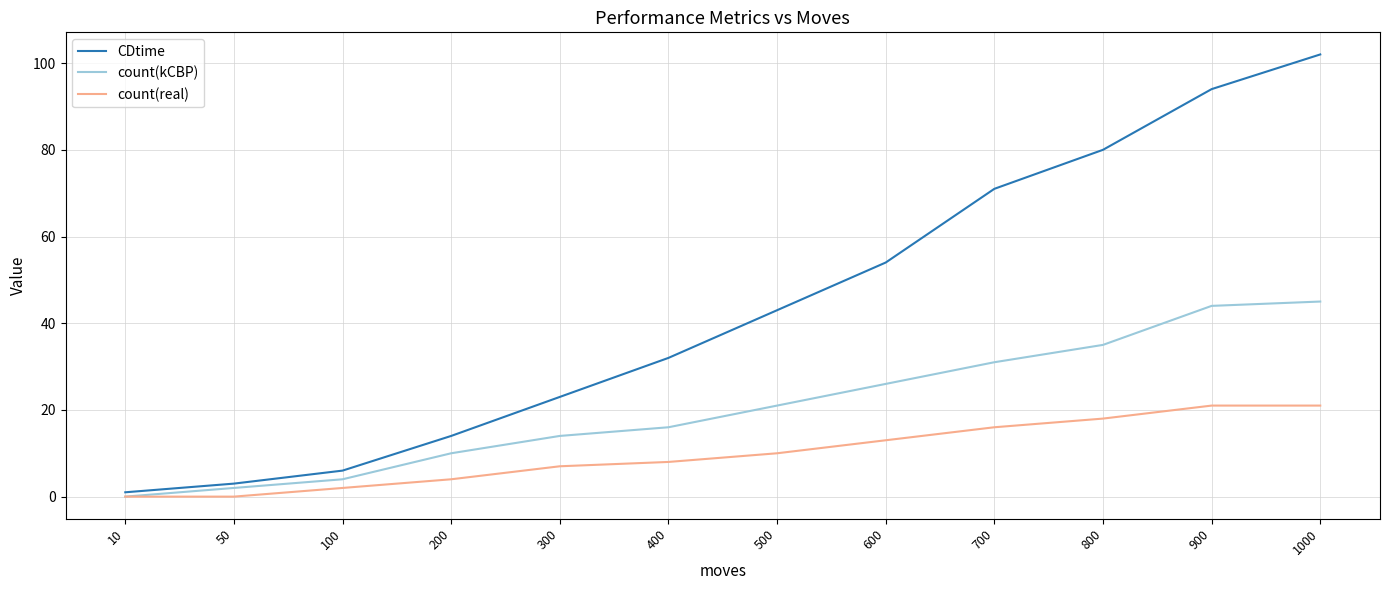

Is it true that CDtime equals 80 at 800?

True